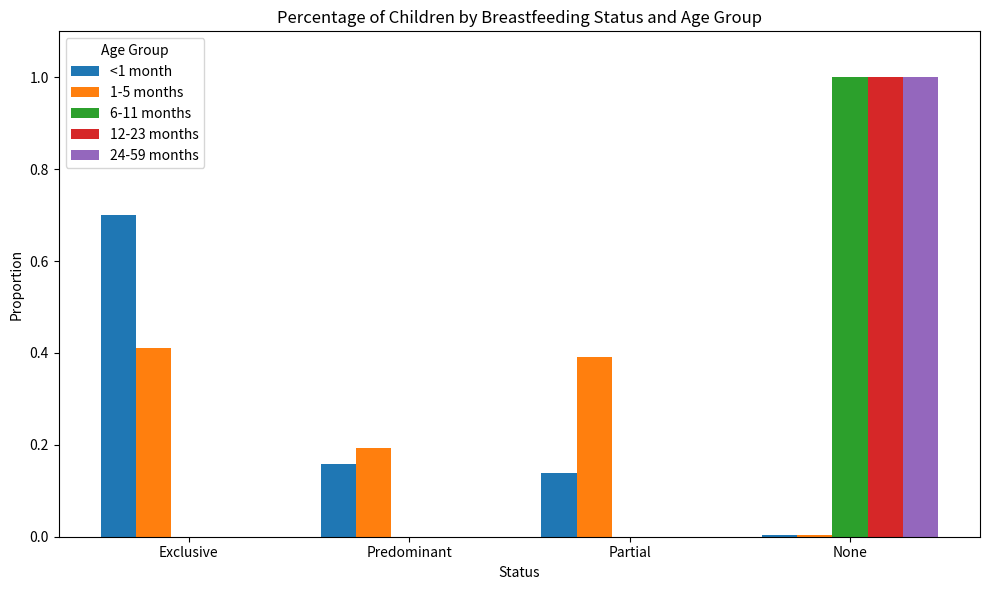

What is the sum of all 6-11 months values?

1.0